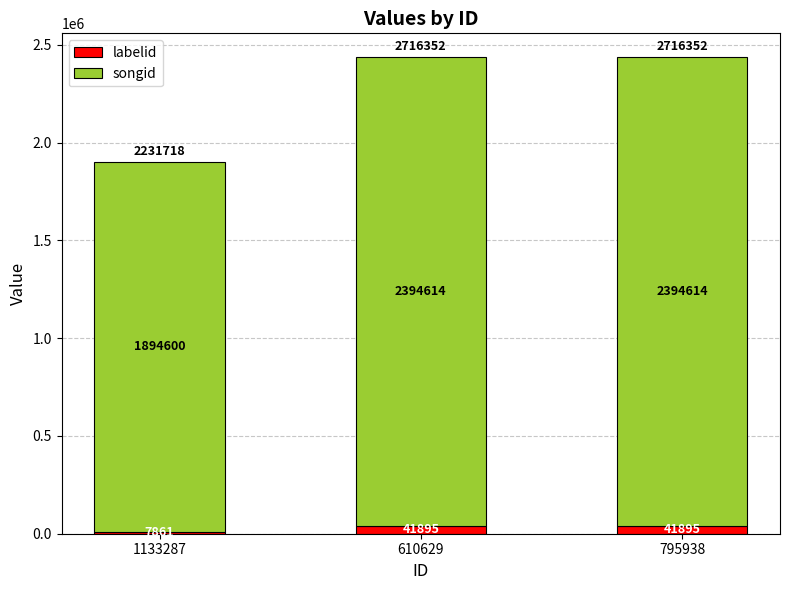

How many categories are shown in the chart?

3